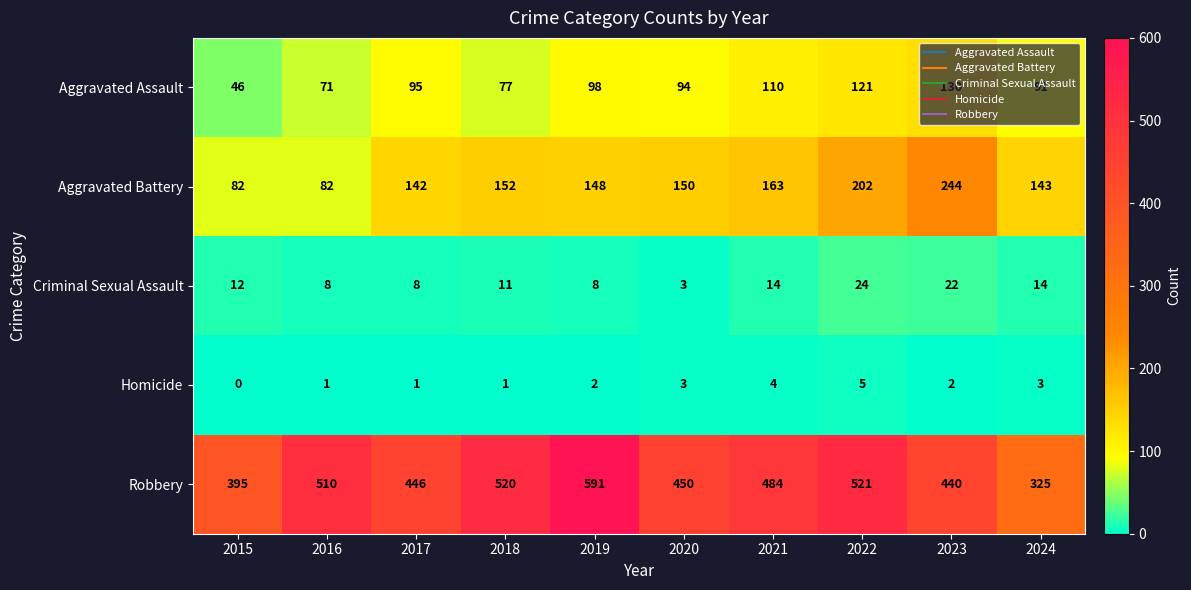

Where is Aggravated Assault nearest to the value 88?

2024